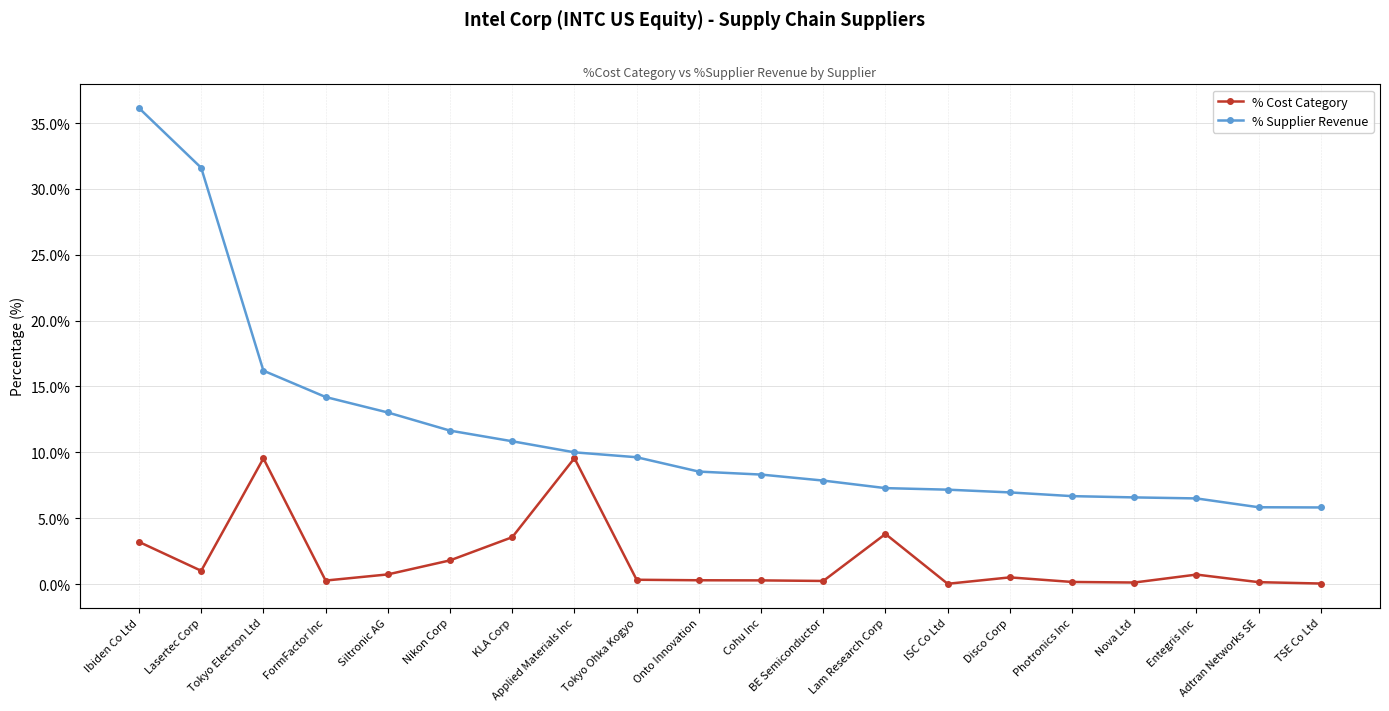

How many lines are shown in the chart?

2